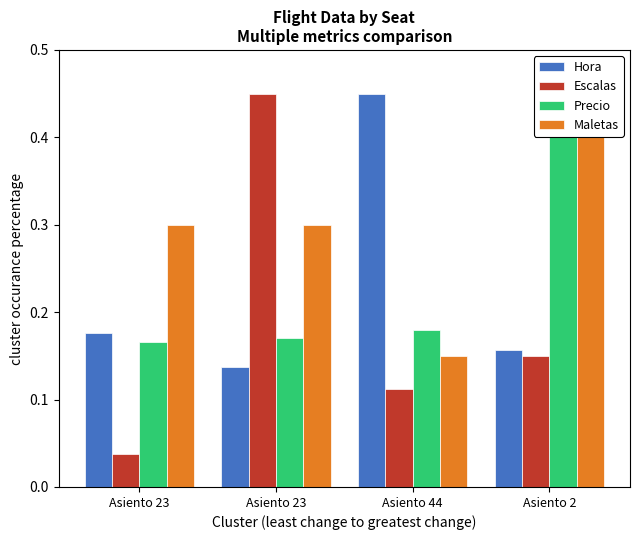

Read the Hora value at Asiento 2.

0.2